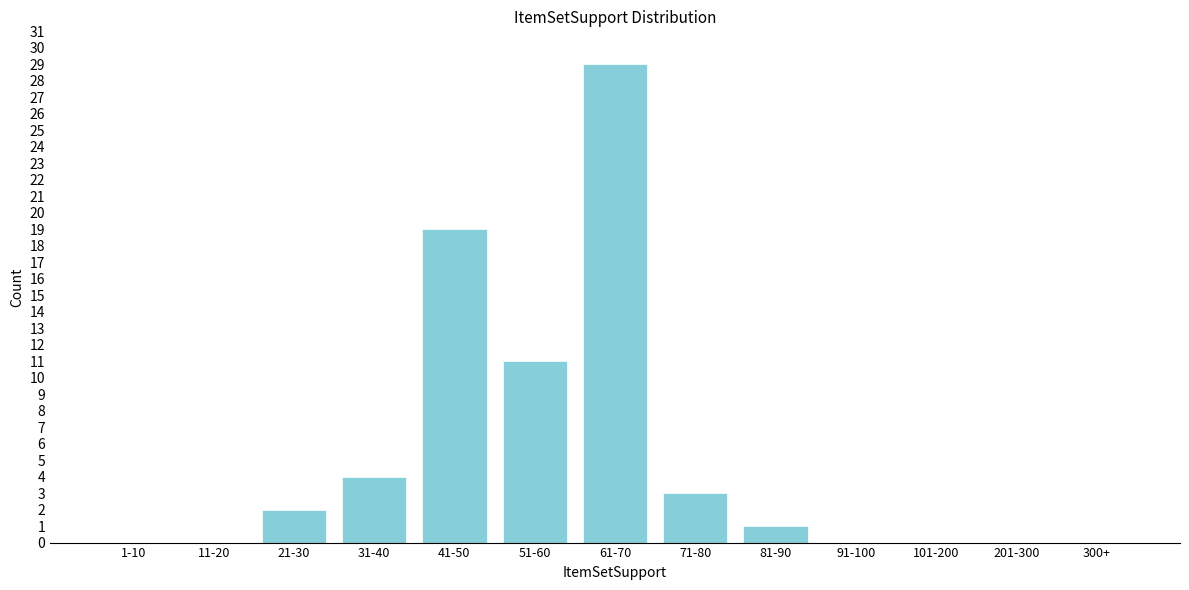

Reading left to right, extract all data points from this chart.

1-10=0	11-20=0	21-30=2	31-40=4	41-50=19	51-60=11	61-70=29	71-80=3	81-90=1	91-100=0	101-200=0	201-300=0	300+=0